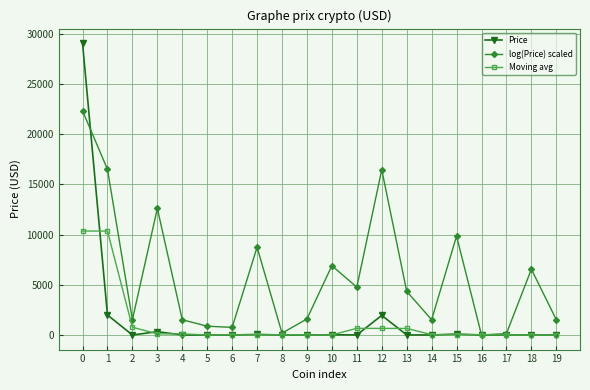

What is the maximum value for Price?

29049.1